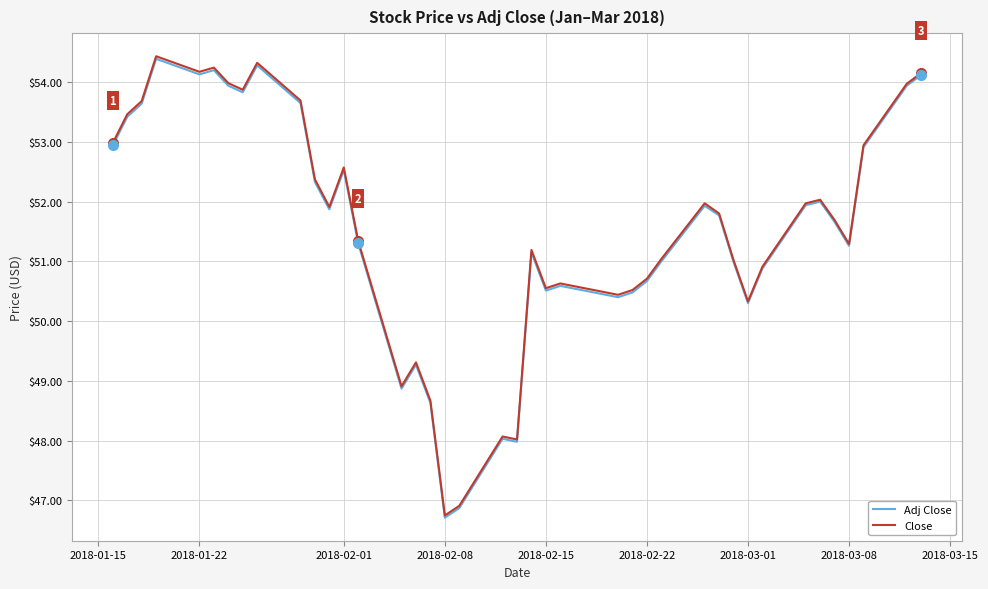

How many lines are shown in the chart?

2